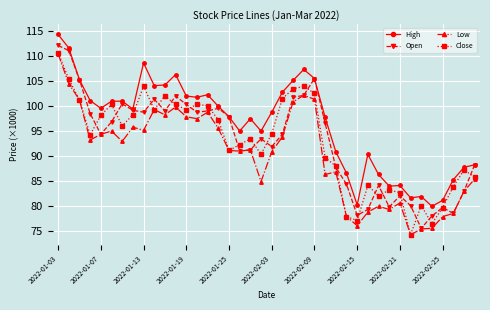

What are all the series names shown in the legend?

High, Open, Low, Close